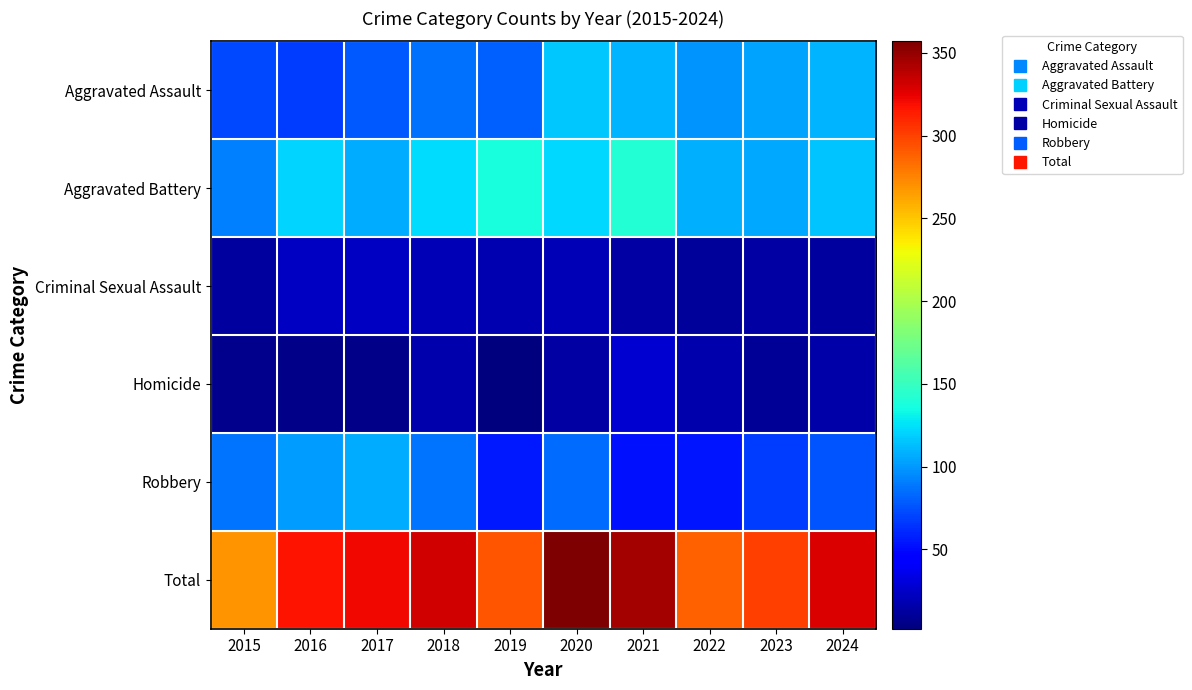

At which category is the sum across all series the highest?

2020